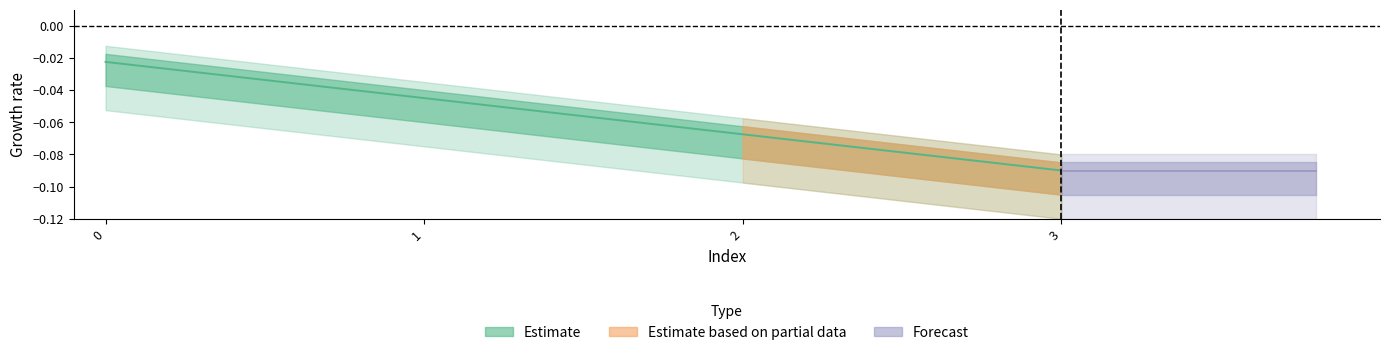

What is the minimum value shown in the chart?

-0.1